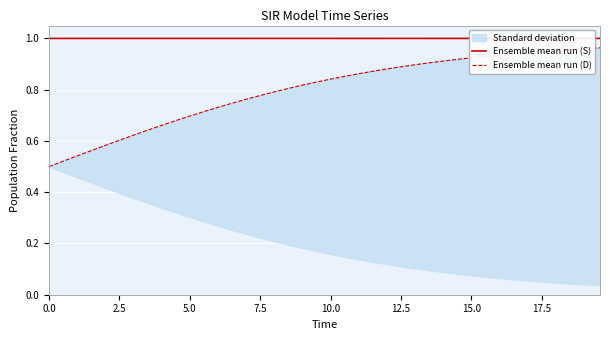

What is the greatest value displayed?

1.0